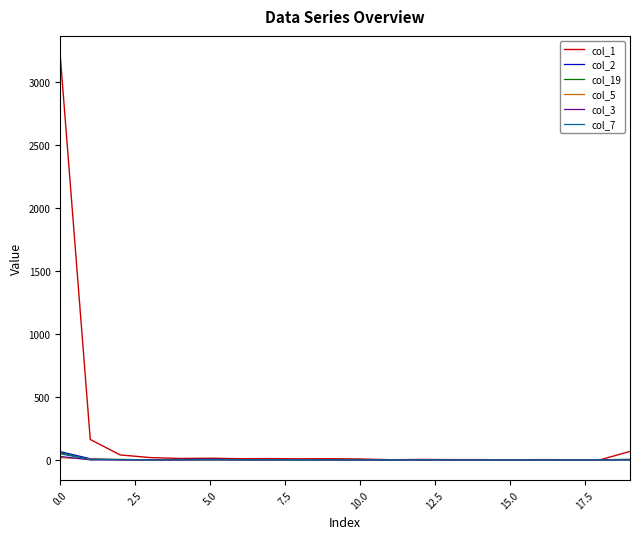

Which series has the widest spread of values?

col_1